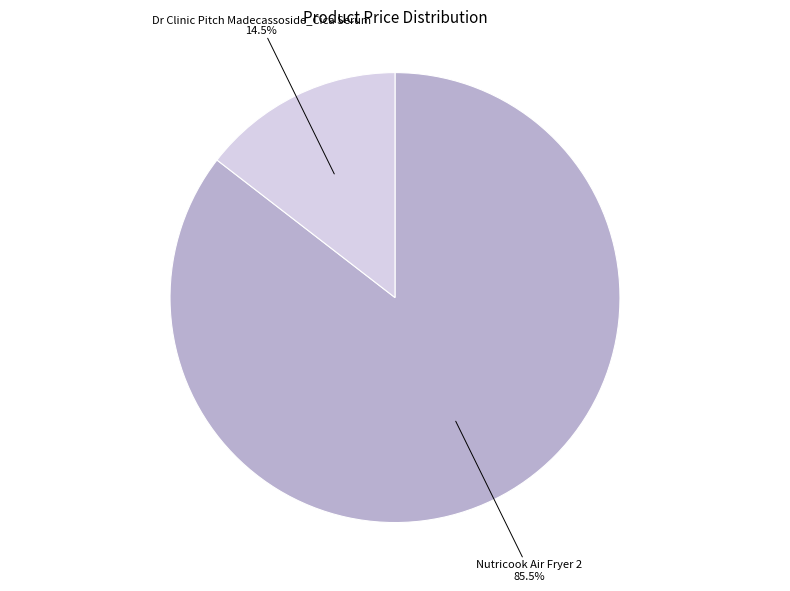

Is there a majority slice in this chart?

Yes